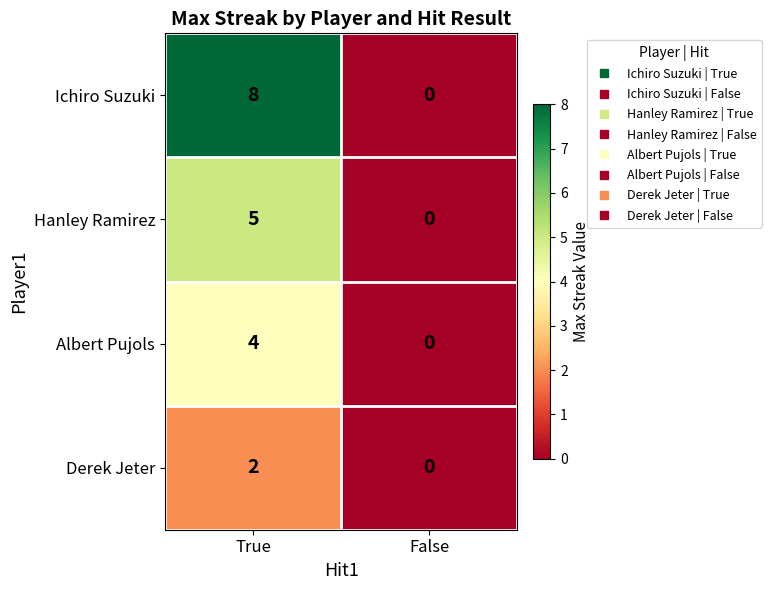

What is the highest value of the Hanley Ramirez series?

5